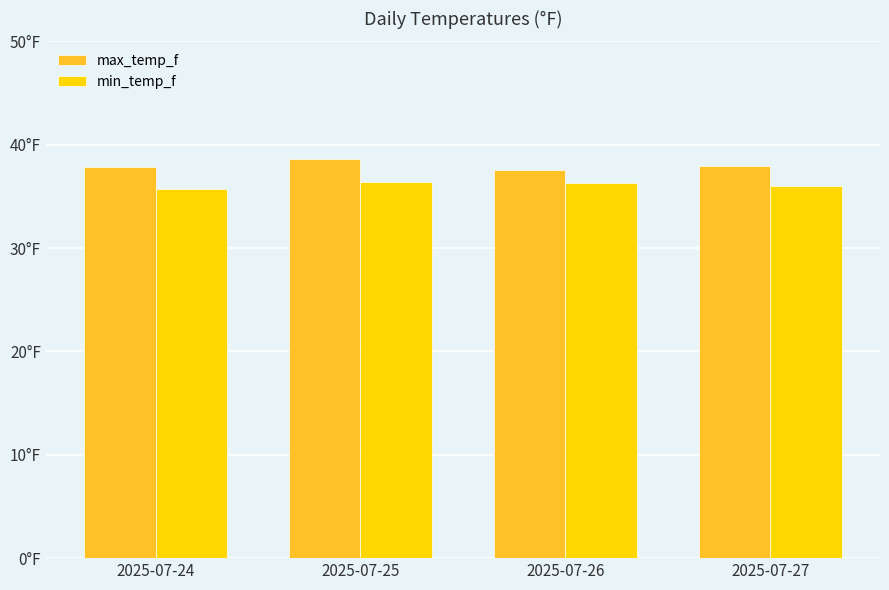

What is the sum of all min_temp_f values?

144.4